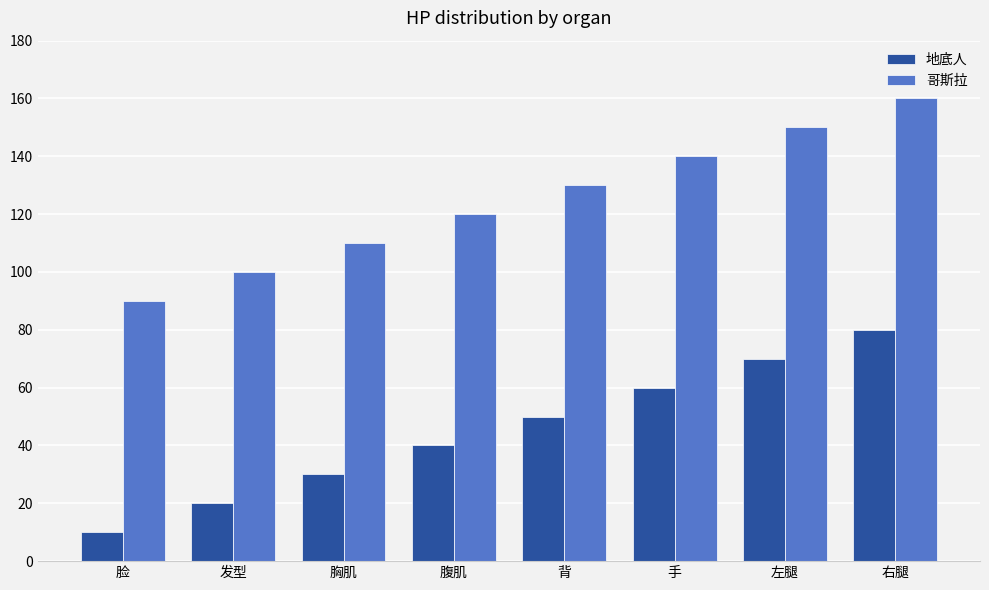

What is the label of the 4th bar from the right?

背